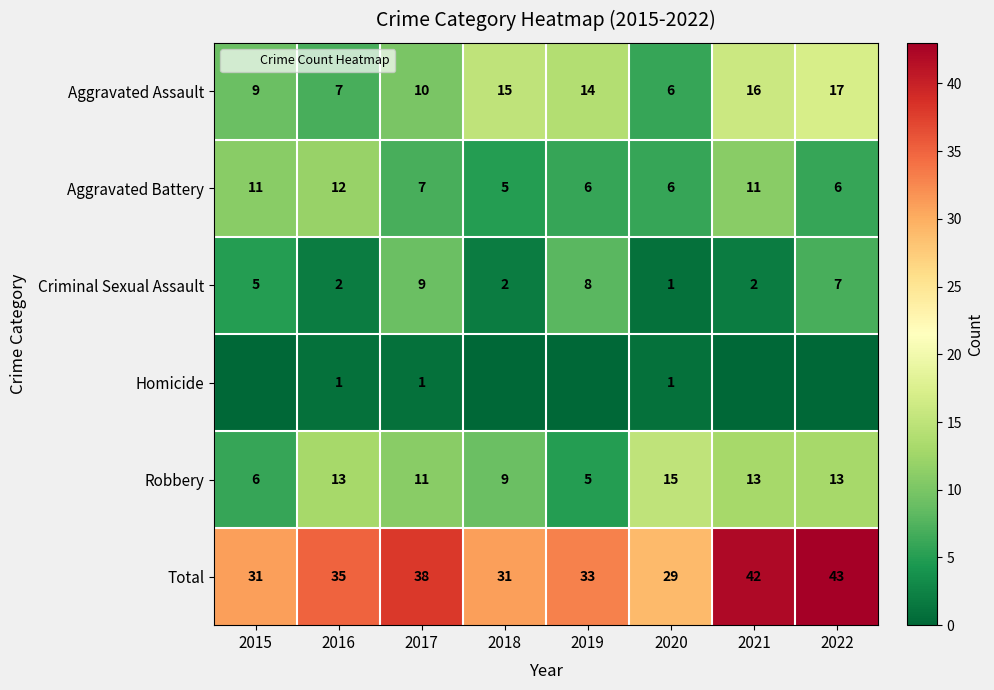

Count the Aggravated Battery values in the range 6 to 11.

6